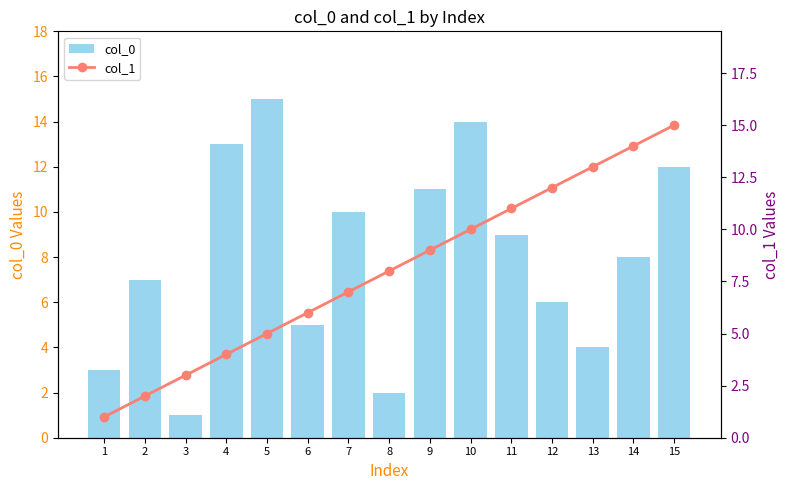

How many data points in col_0 are above 8?

7